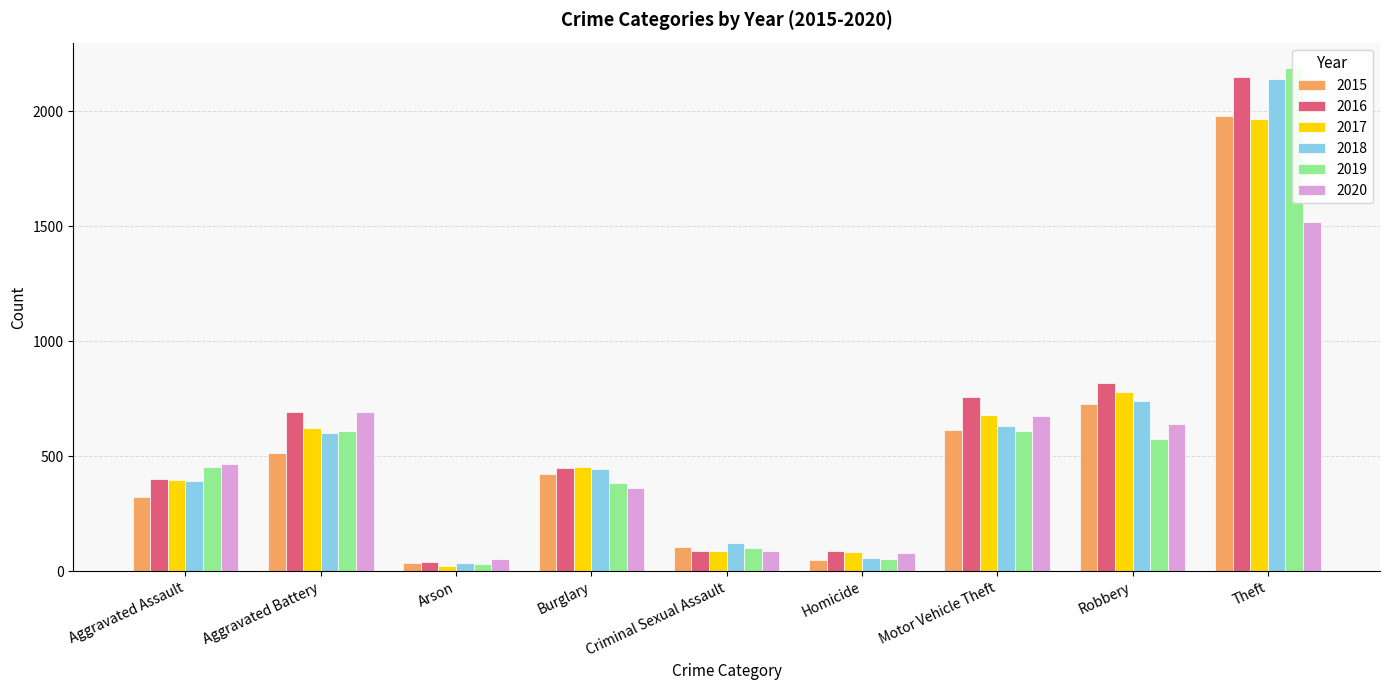

Which series changed the most between Aggravated Assault and Motor Vehicle Theft?

2016